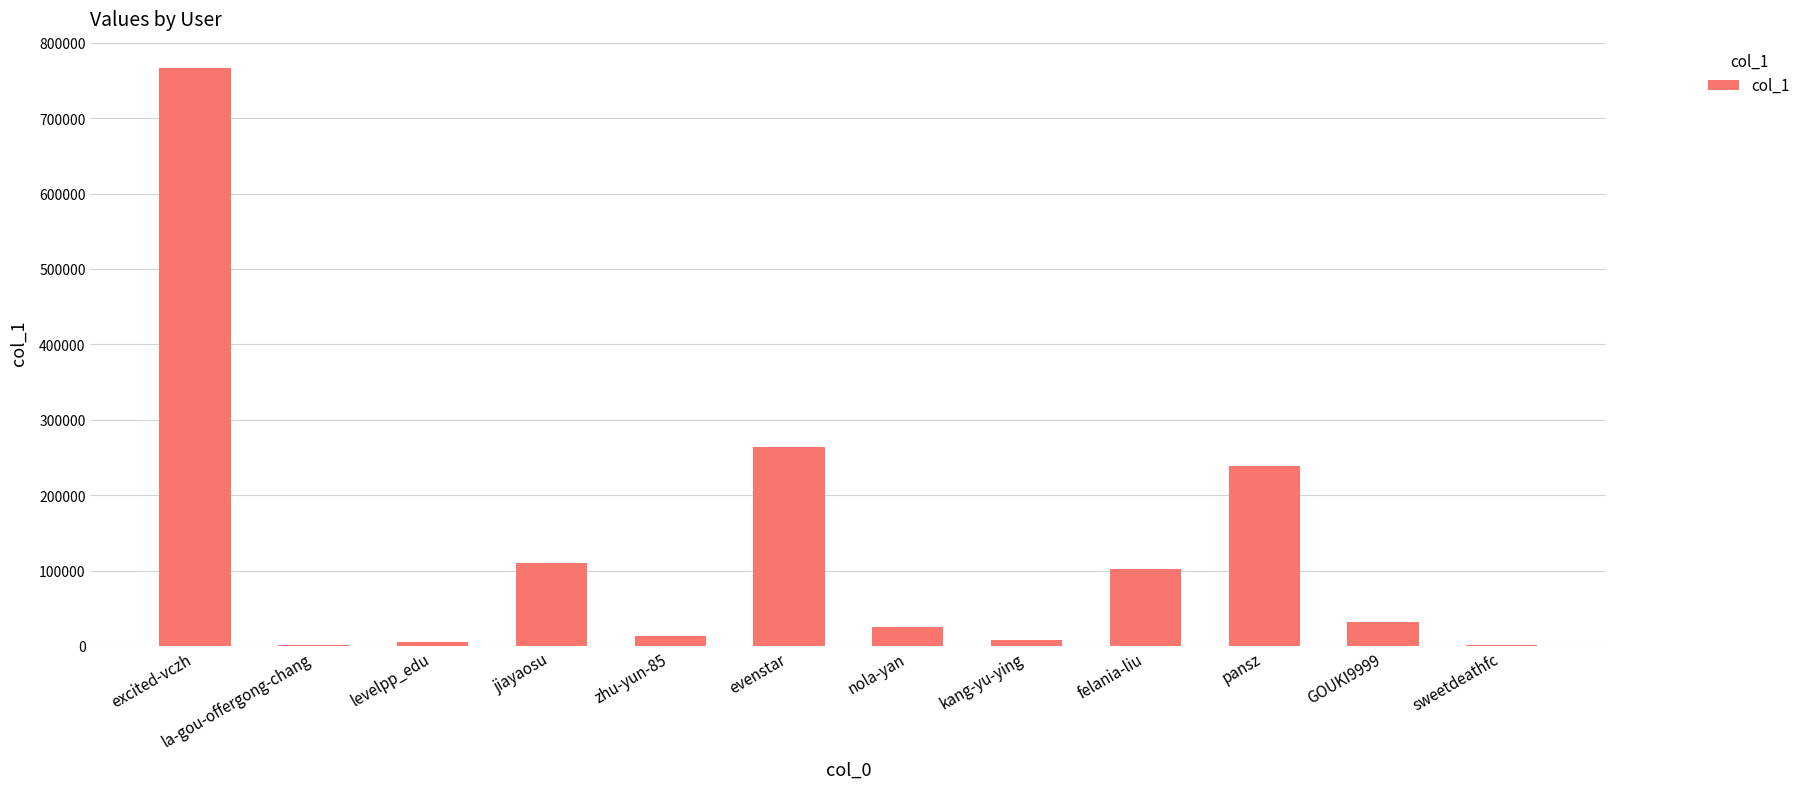

What is the sum of all values?

1567810